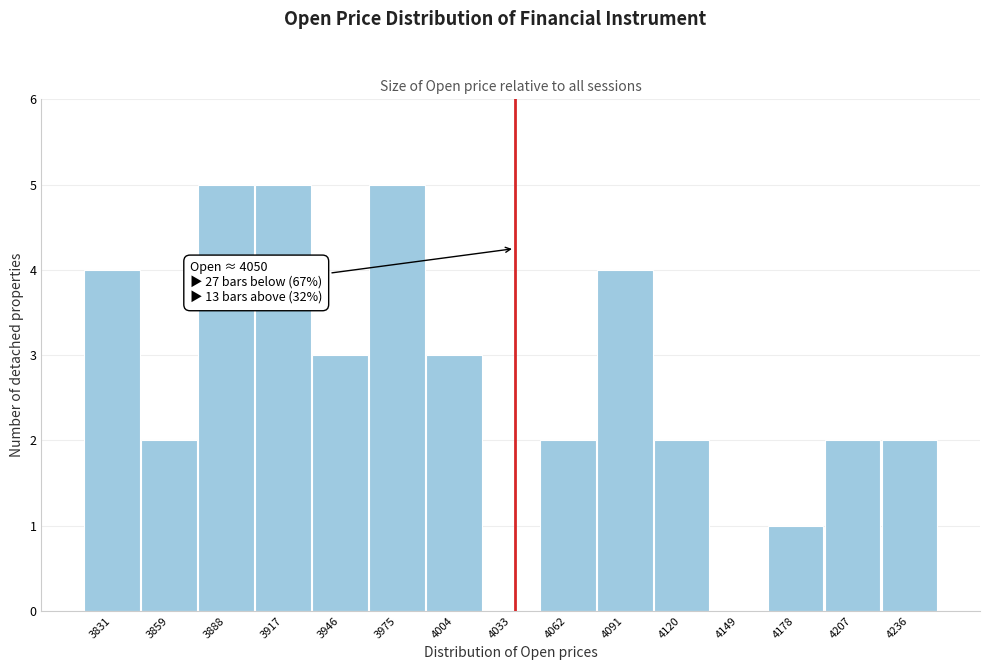

Reading left to right, what are all the values shown in this chart?

3831=4	3859=2	3888=5	3917=5	3946=3	3975=5	4004=3	4033=0	4062=2	4091=4	4120=2	4149=0	4178=1	4207=2	4236=2